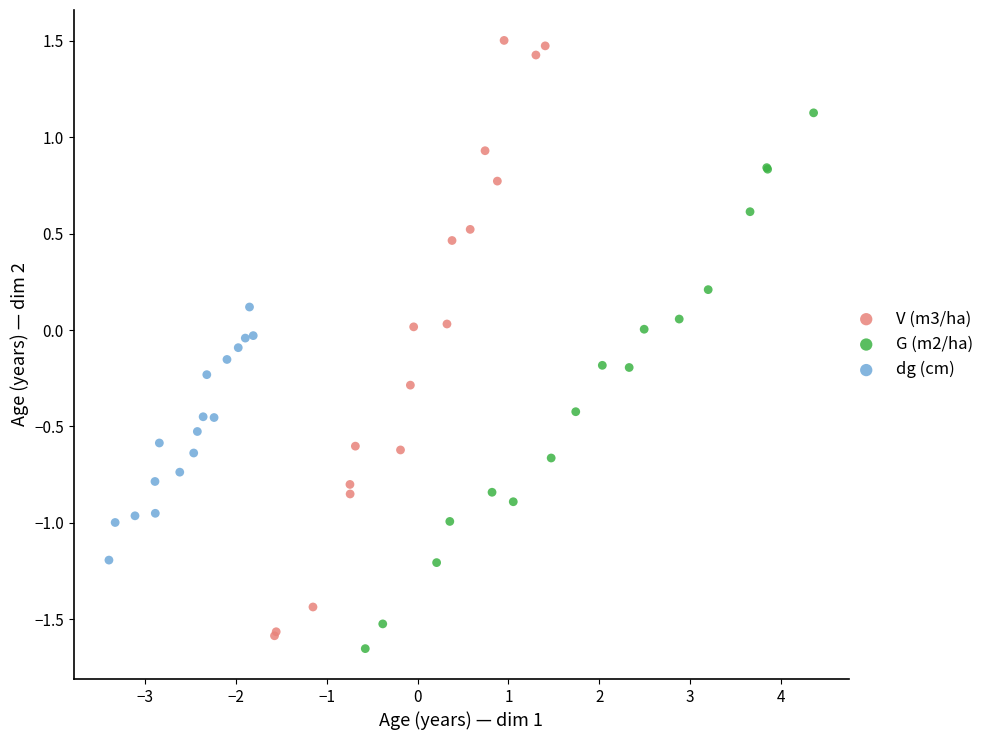

Which series has the widest spread of Y values?

V (m3/ha)